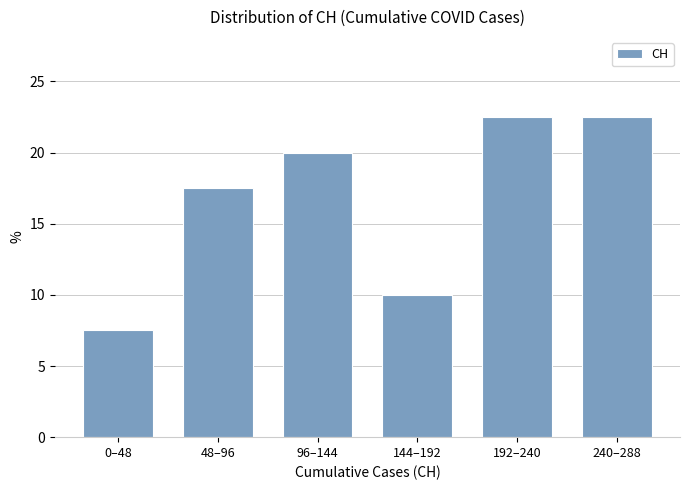

Reading right to left, what are all the values shown in this chart?

240–288=22.5	192–240=22.5	144–192=10.0	96–144=20.0	48–96=17.5	0–48=7.5